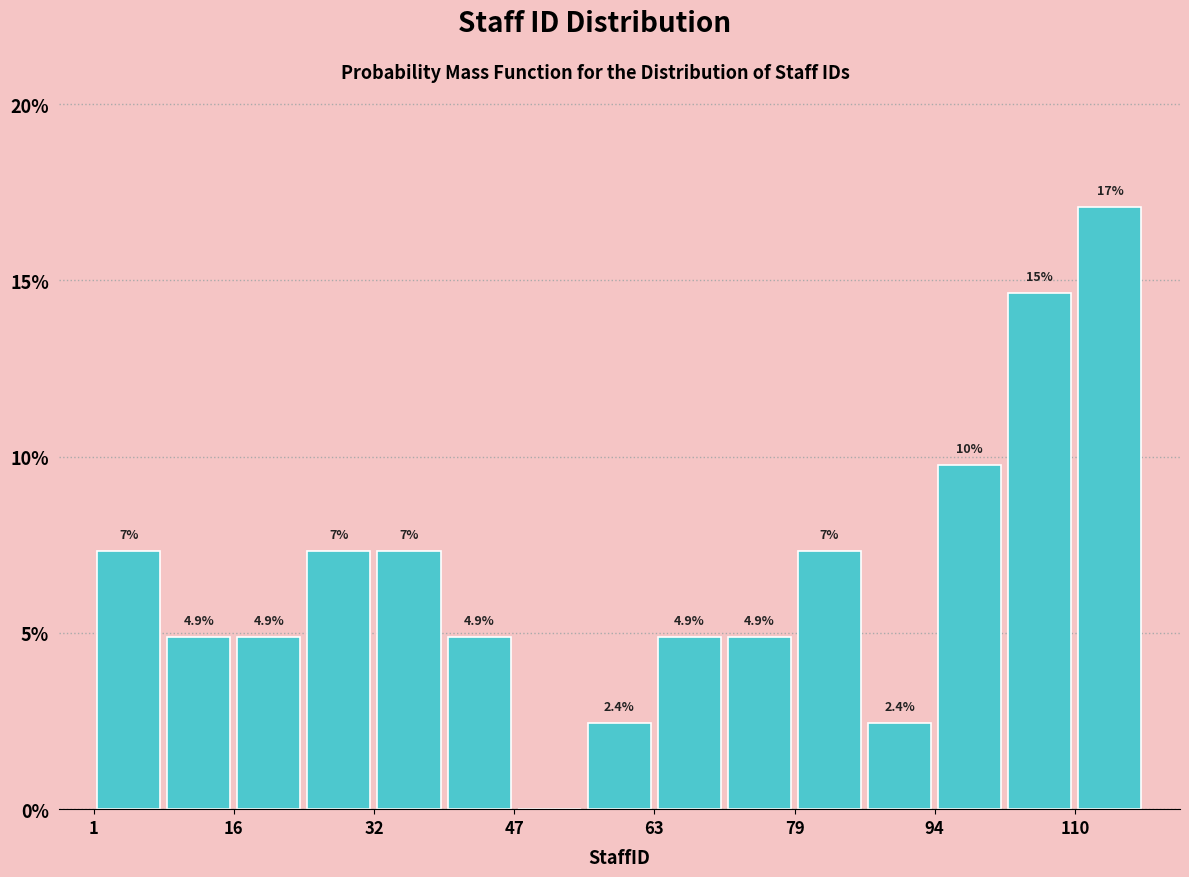

Read against the x-axis, roughly where is the centre of the tallest bar?

114